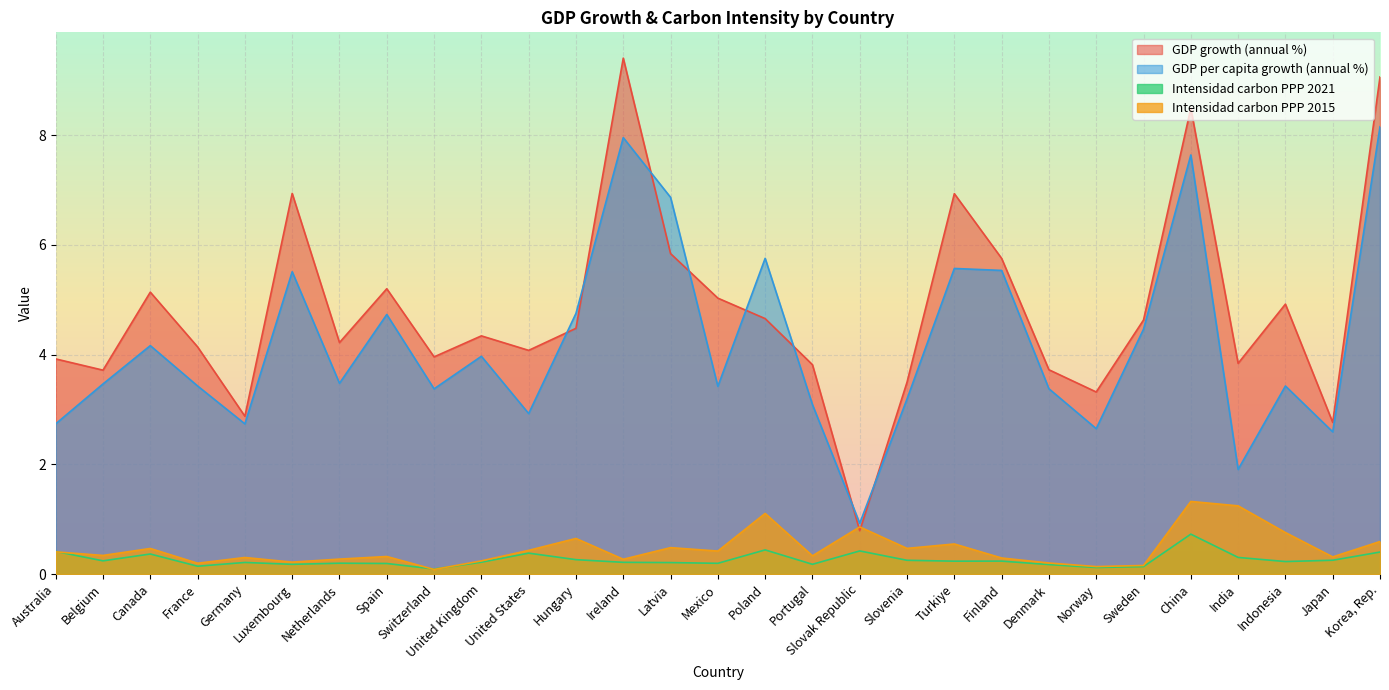

What is the total value across all series at United States?

7.8